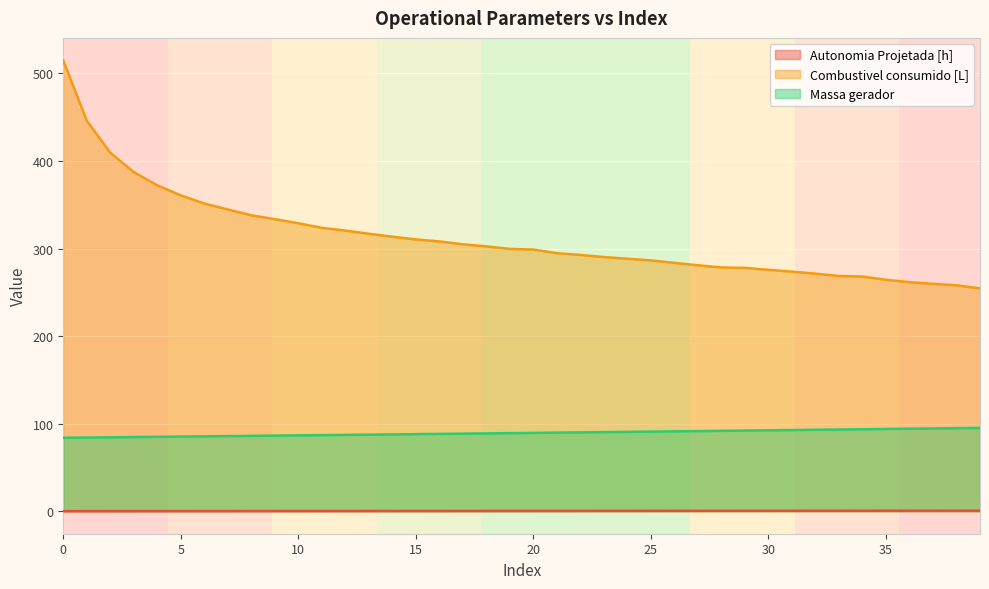

Rank the categories by Massa gerador value from lowest to highest.

0, 1, 2, 3, 4, 5, 6, 7, 8, 9, 10, 11, 12, 13, 14, 15, 16, 17, 18, 19, 20, 21, 22, 23, 24, 25, 26, 27, 28, 29, 30, 31, 32, 33, 34, 35, 36, 37, 38, 39